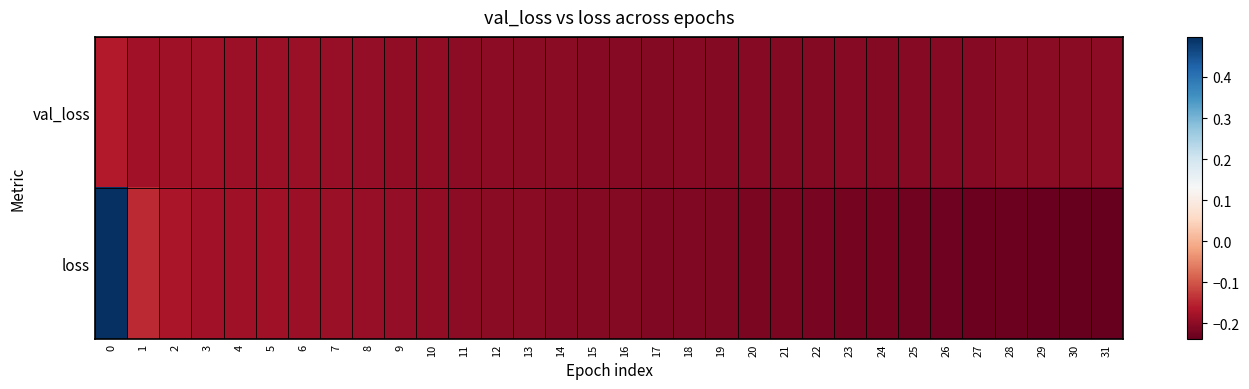

Reading left to right, what are all the values shown in this chart?

val_loss: 0=-0.2	1=-0.2	2=-0.2	3=-0.2	4=-0.2	5=-0.2	6=-0.2	7=-0.2	8=-0.2	9=-0.2	10=-0.2	11=-0.2	12=-0.2	13=-0.2	14=-0.2	15=-0.2	16=-0.2	17=-0.2	18=-0.2	19=-0.2	20=-0.2	21=-0.2	22=-0.2	23=-0.2	24=-0.2	25=-0.2	26=-0.2	27=-0.2	28=-0.2	29=-0.2	30=-0.2	31=-0.2
loss: 0=0.5	1=-0.1	2=-0.2	3=-0.2	4=-0.2	5=-0.2	6=-0.2	7=-0.2	8=-0.2	9=-0.2	10=-0.2	11=-0.2	12=-0.2	13=-0.2	14=-0.2	15=-0.2	16=-0.2	17=-0.2	18=-0.2	19=-0.2	20=-0.2	21=-0.2	22=-0.2	23=-0.2	24=-0.2	25=-0.2	26=-0.2	27=-0.2	28=-0.2	29=-0.2	30=-0.2	31=-0.2